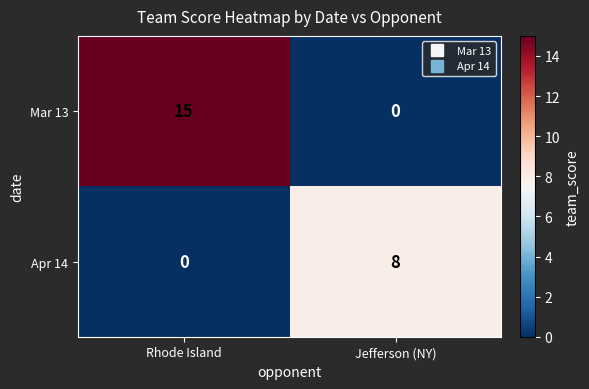

At which label is Apr 14 closest to 4?

Rhode Island